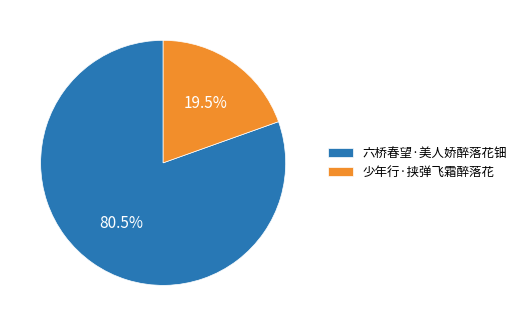

Which slice is the smallest?

少年行·挟弹飞霜醉落花